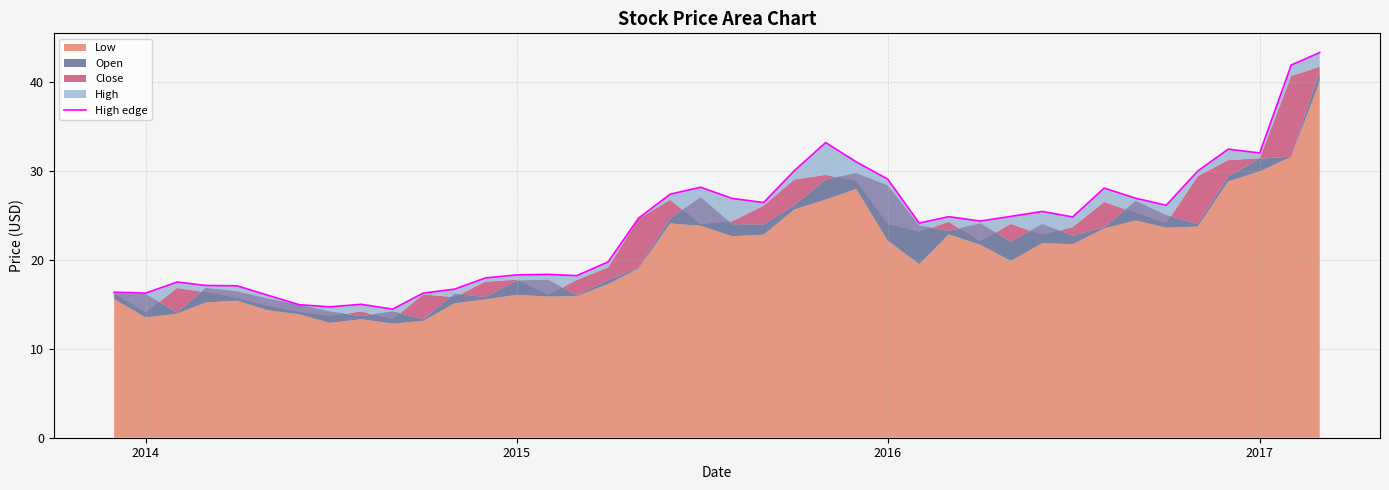

What is the average value?

23.8